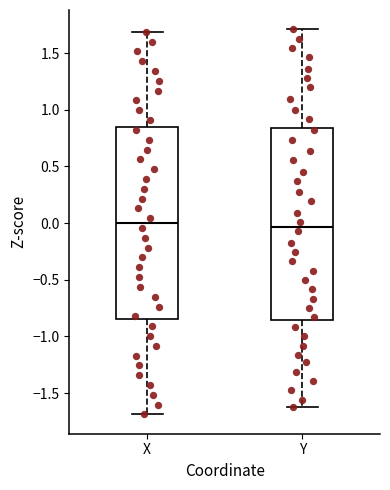

Where does the lower whisker of the box for Y end on the y-axis? The values are not printed on the chart, so give them approximately, as read against the axis.

-1.65